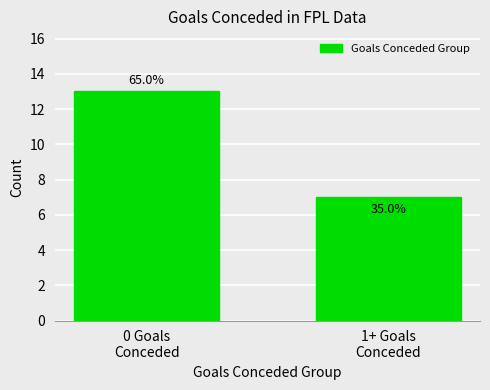

How many bars are there in total?

2